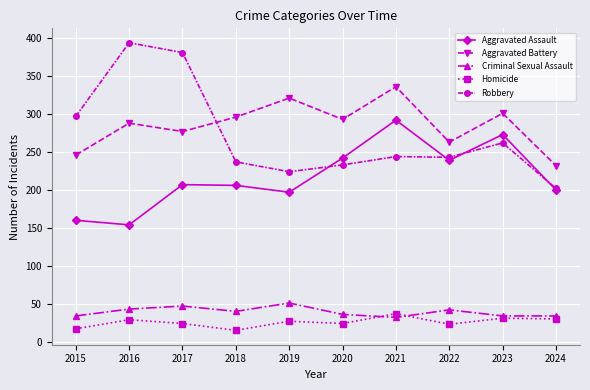

Is the value of Robbery at 2016 greater than the value of Aggravated Battery at 2018?

Yes